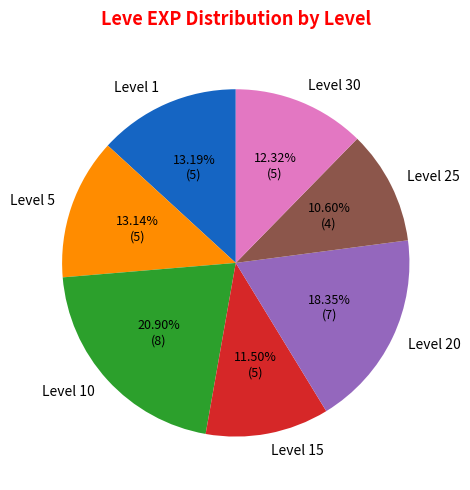

Which slice is the largest?

Level 10